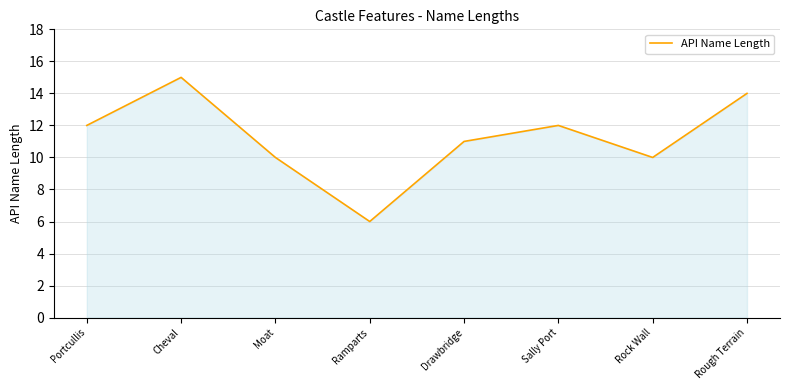

What is the difference between the maximum and minimum values?

9